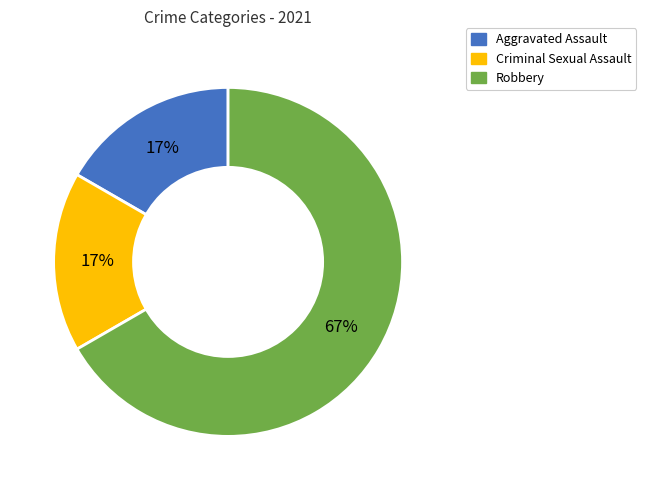

To the nearest percent, what is the average slice percentage?

33%